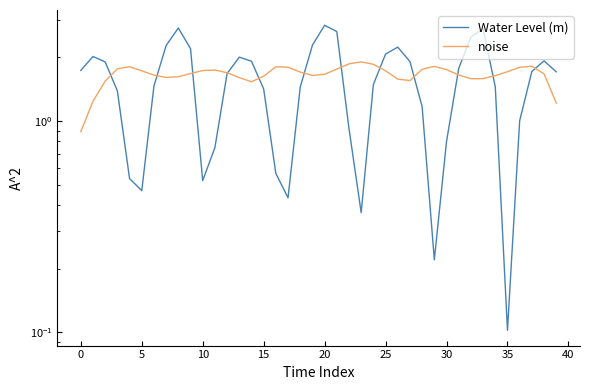

True or false: Water Level (m) has more than 0 interior local peaks.

True